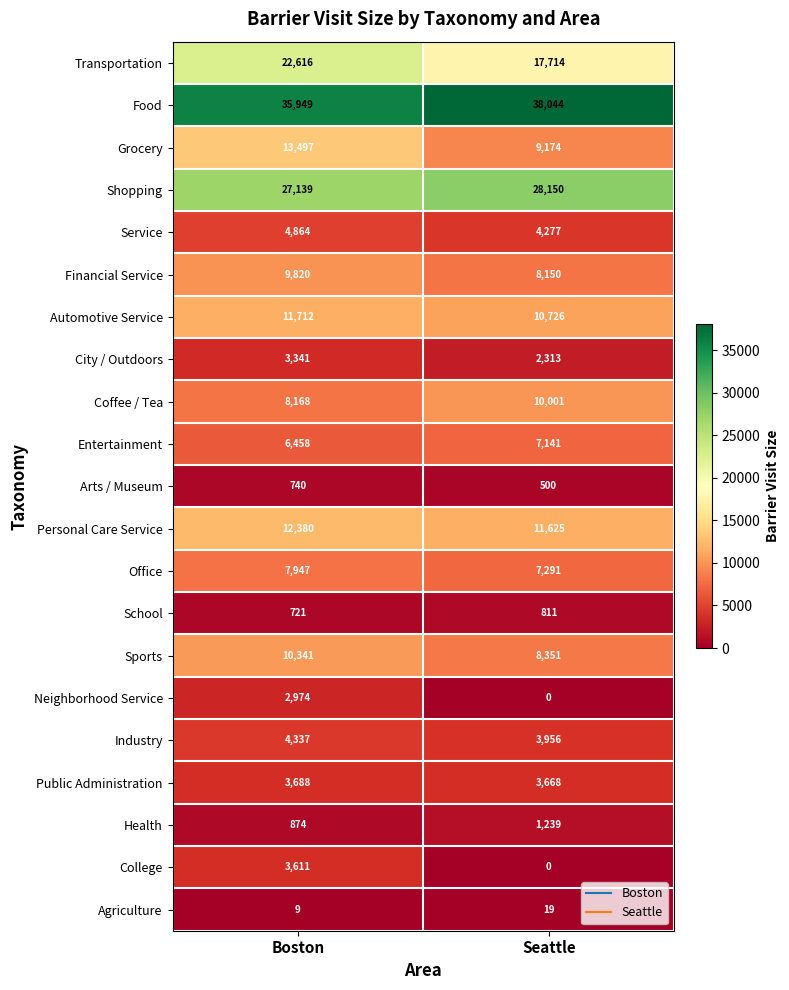

The value of Agriculture at Boston is 9. True or false?

True